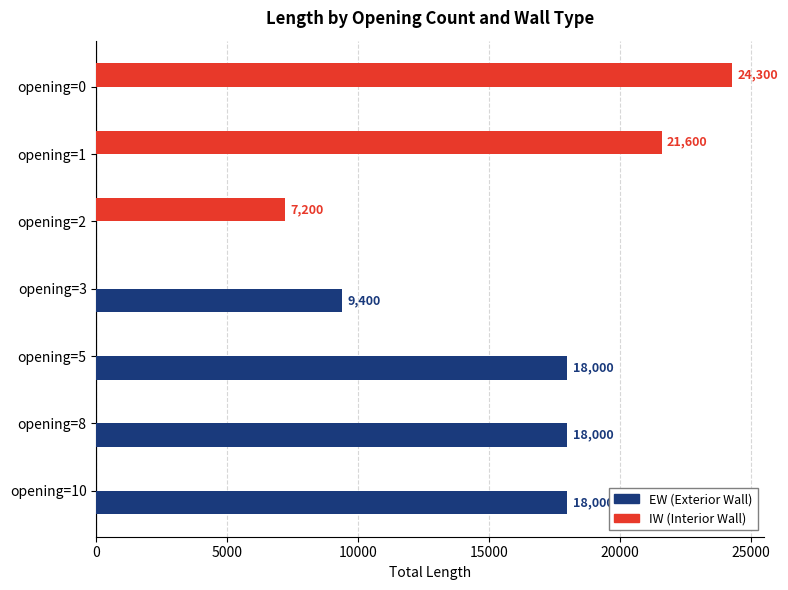

At which category is the sum across all series the highest?

opening=0